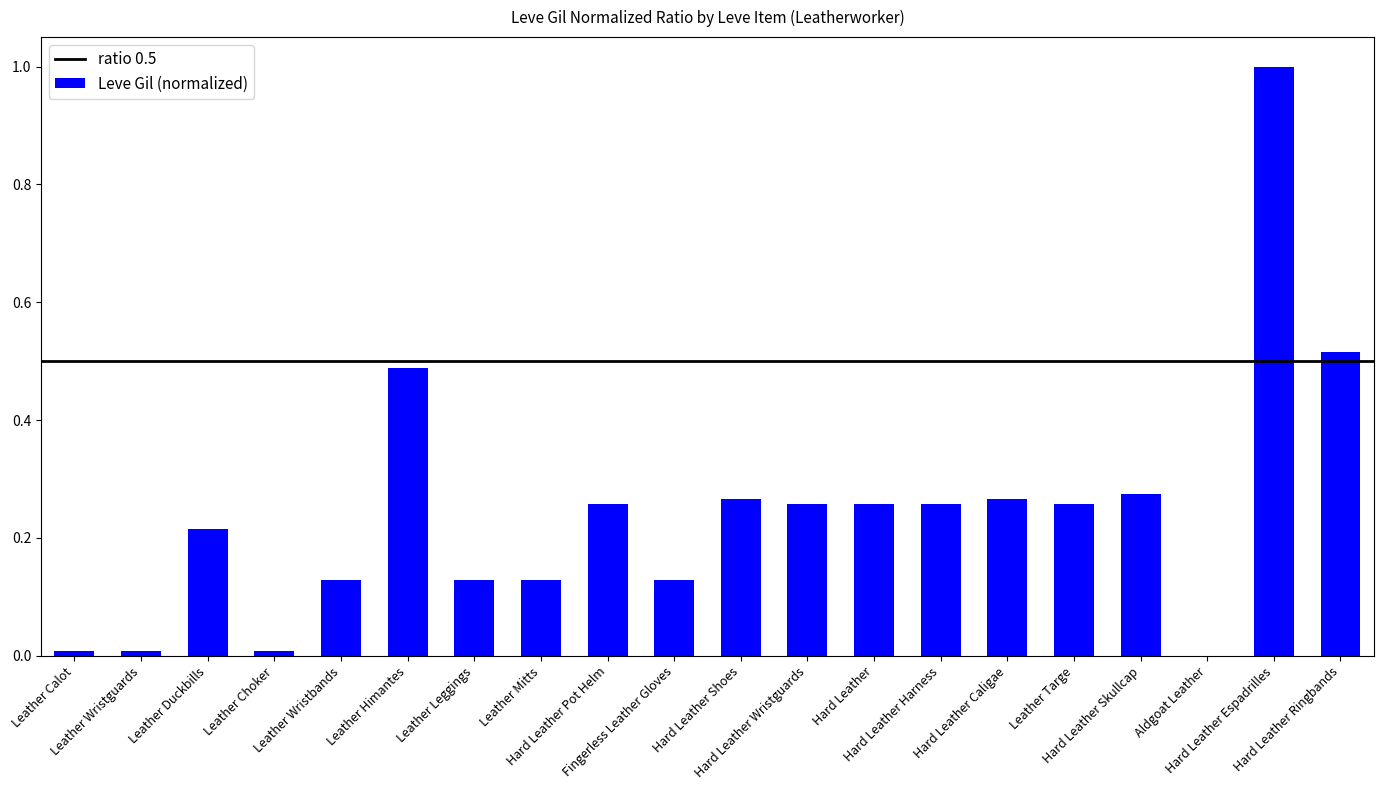

What is the greatest value displayed?

1.0